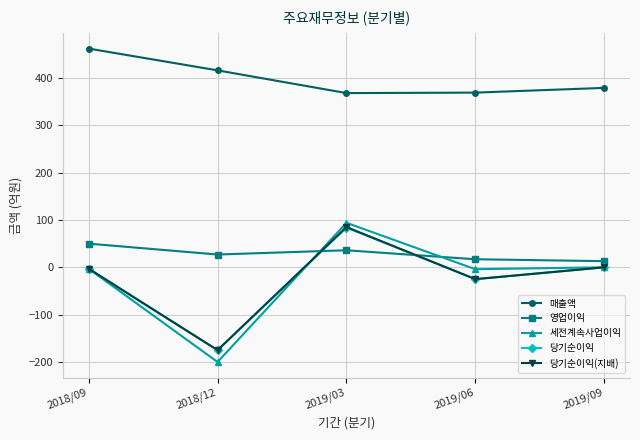

Which series has the largest total across all categories?

매출액